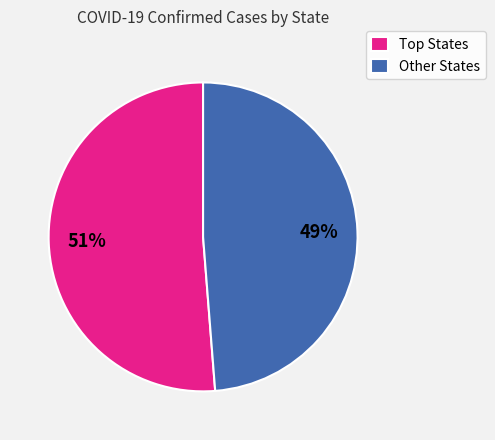

True or false: Other States accounts for 49% of the total.

True